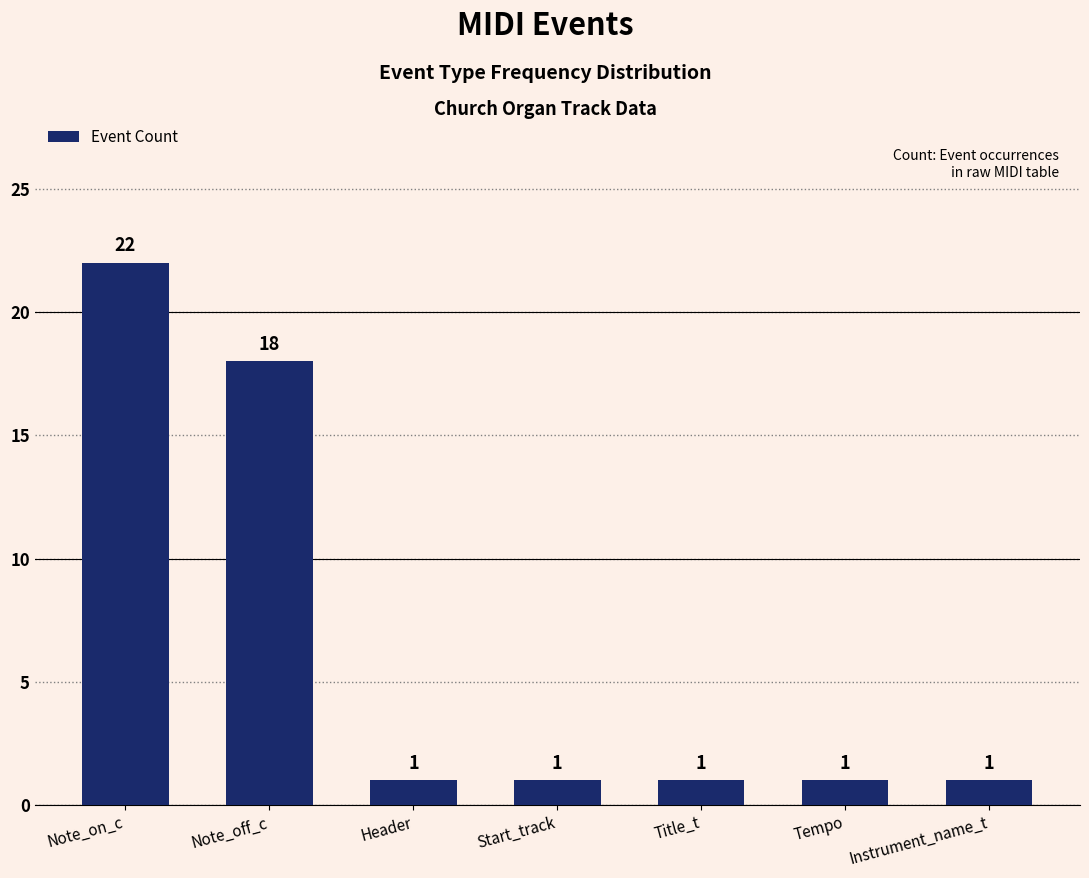

What is the smallest value displayed?

1